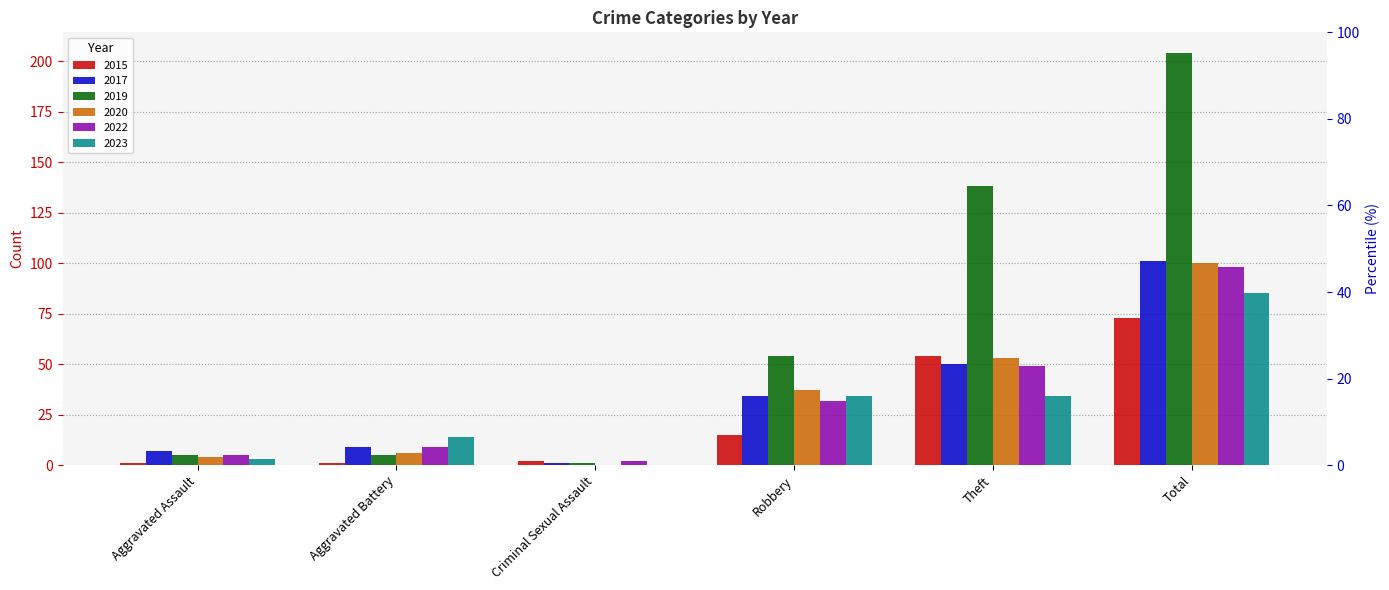

Where does the 2020 series first go above 37?

Theft